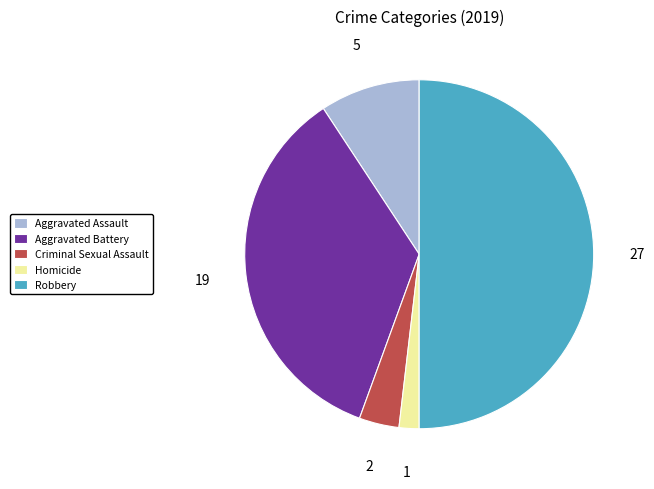

The Aggravated Assault slice represents 9% of the pie. True or false?

True